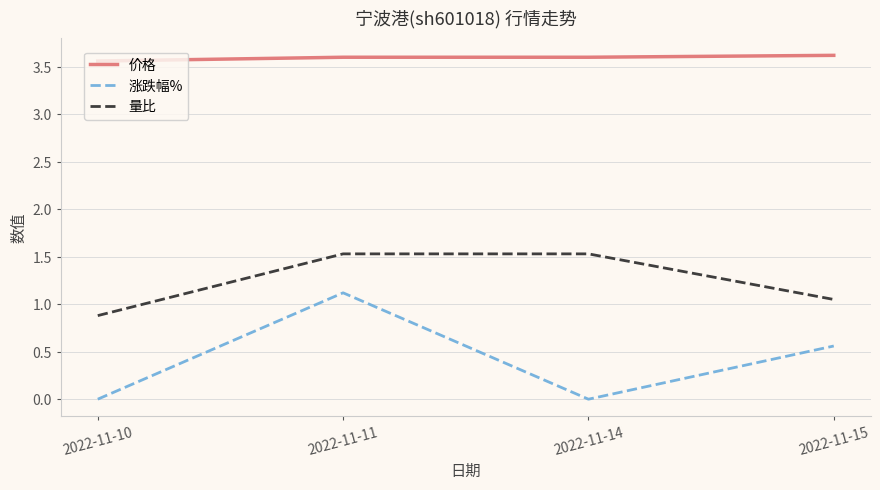

Which series has the largest range (max minus min)?

涨跌幅%